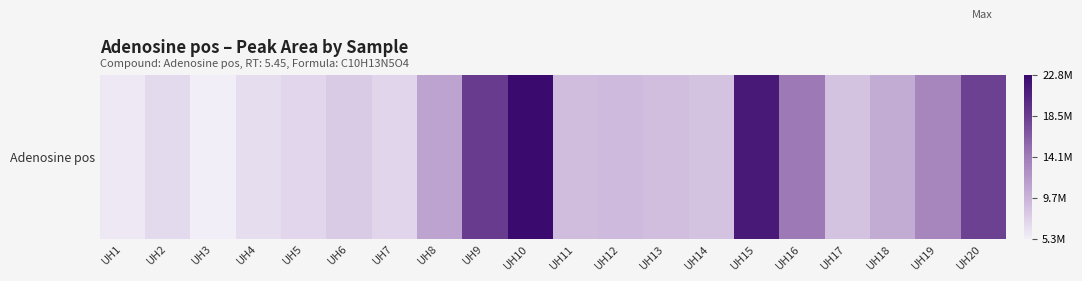

Is it true that the value at UH12 is 5575974?

False